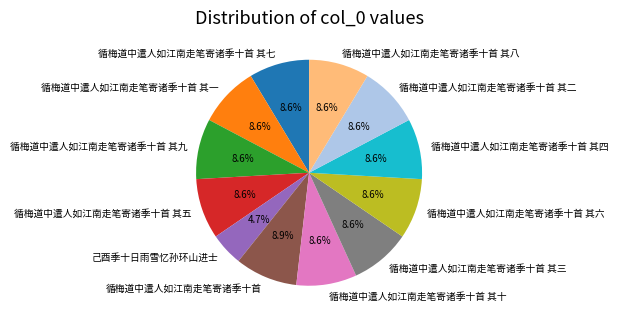

True or false: 循梅道中遣人如江南走笔寄诸季十首 其一 accounts for 14% of the total.

False